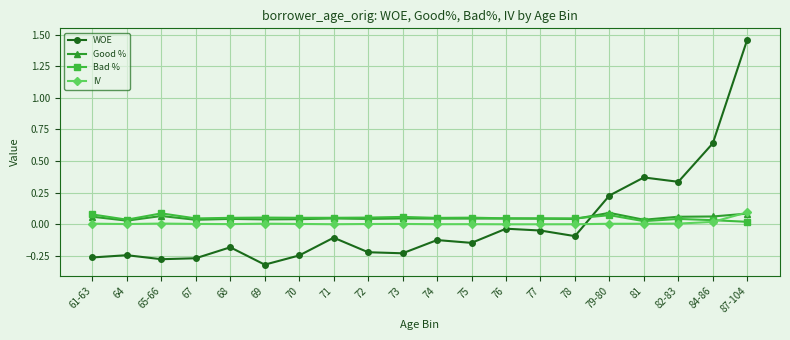

Which series has the widest spread of values?

WOE